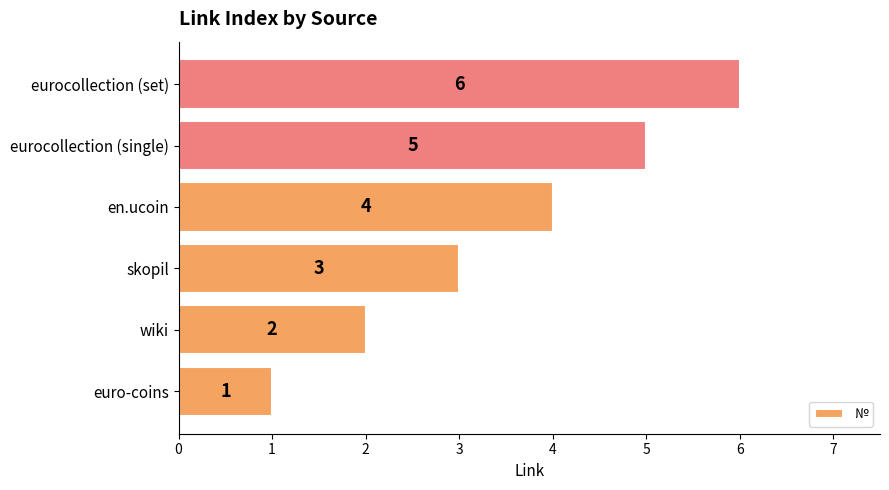

Rank the categories by value from lowest to highest.

euro-coins, wiki, skopil, en.ucoin, eurocollection (single), eurocollection (set)